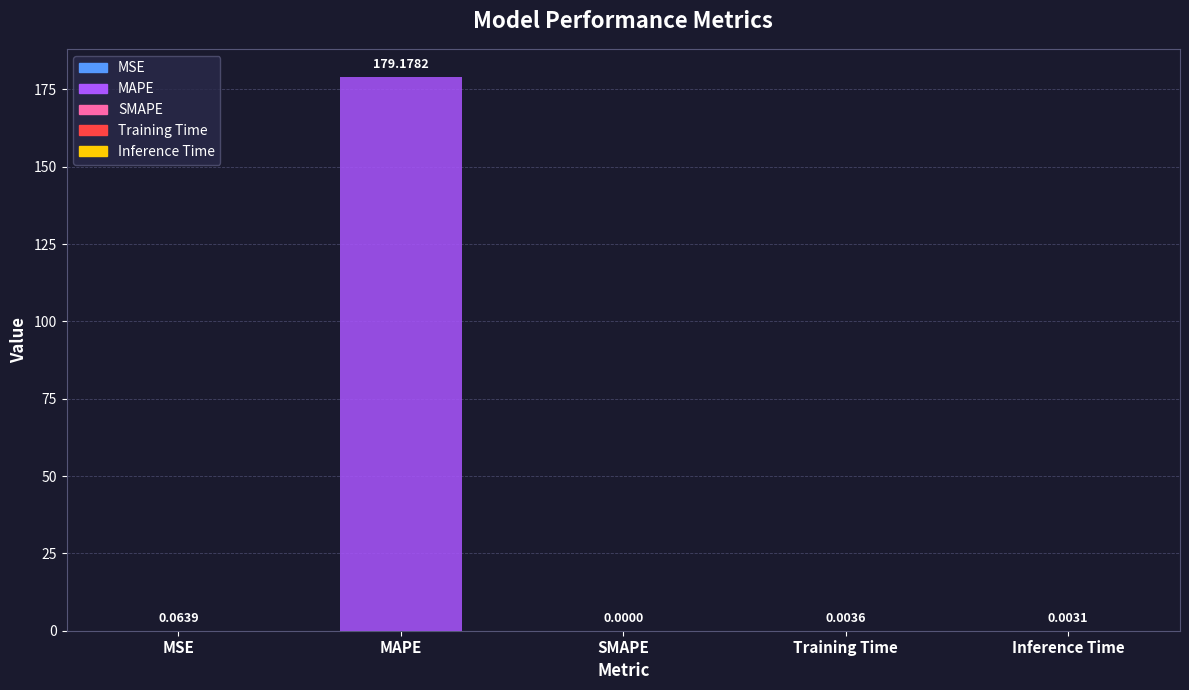

What is the sum of all values?

179.2